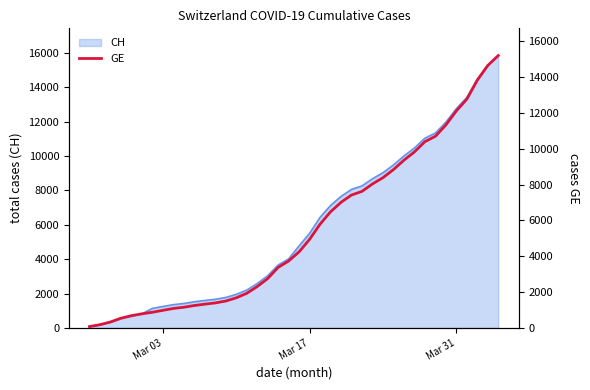

The chart shows a value of 20600 at 37. True or false?

False